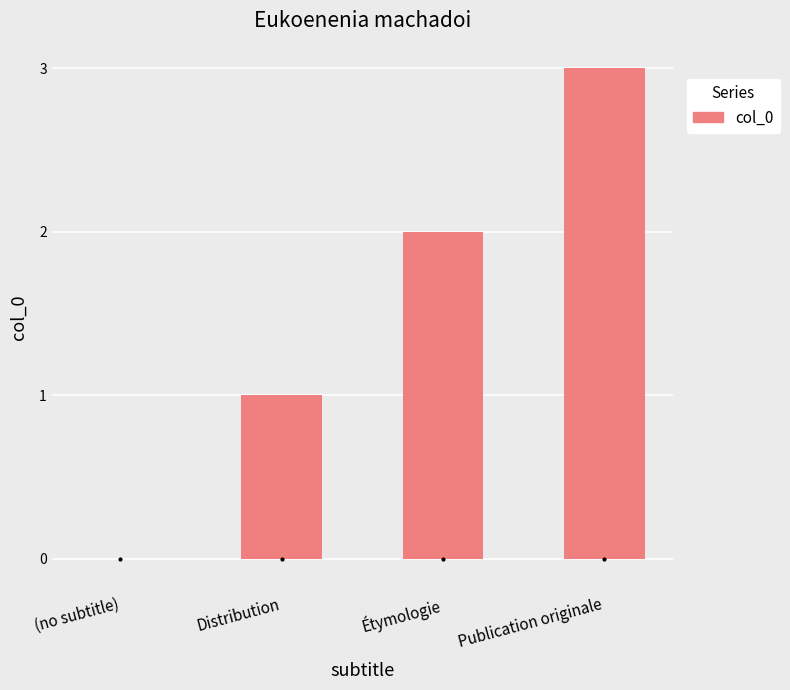

Where is the data nearest to the value 1?

Distribution